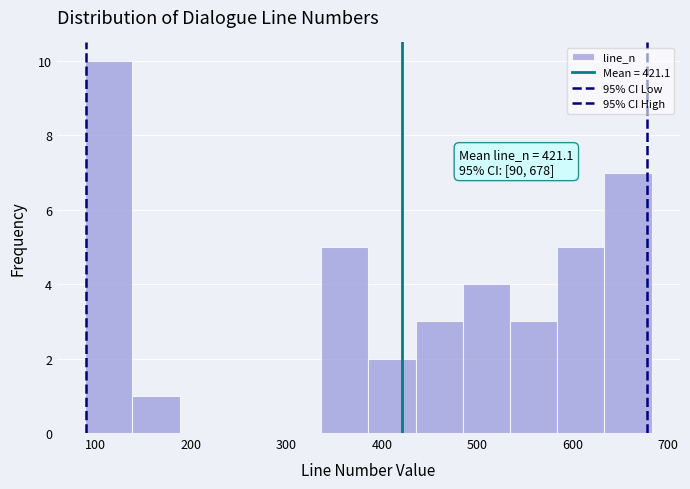

Over which range of the x-axis is the bar tallest?

90 to 140